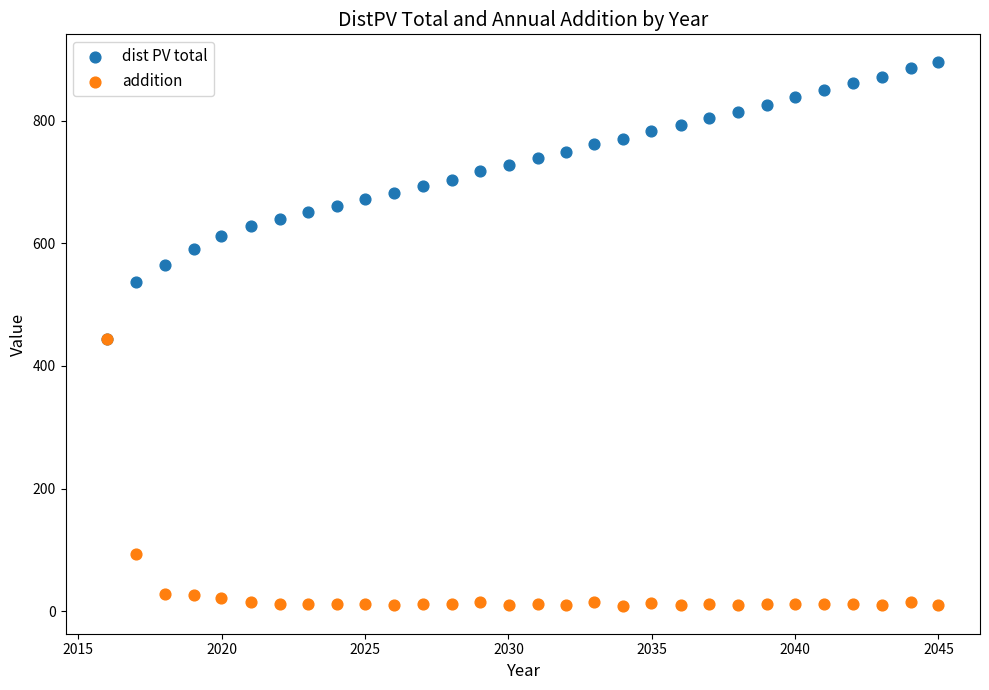

In the addition series, what Y value is closest to 225?

92.8